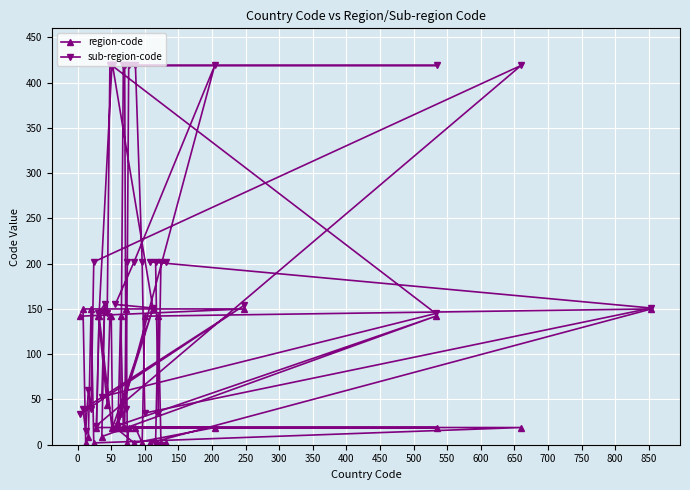

What is the maximum value for region-code?

150